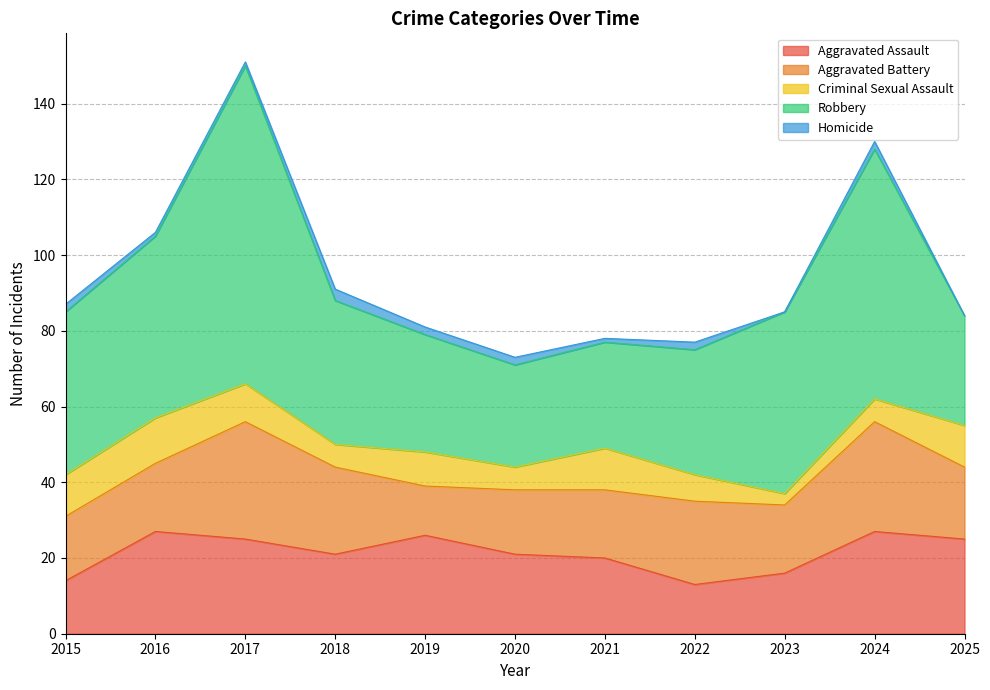

Reading left to right, transcribe all the data shown in this chart.

Aggravated Assault: 14	27	25	21	26	21	20	13	16	27	25
Aggravated Battery: 17	18	31	23	13	17	18	22	18	29	19
Criminal Sexual Assault: 11	12	10	6	9	6	11	7	3	6	11
Robbery: 43	48	84	38	31	27	28	33	48	66	29
Homicide: 2	1	1	3	2	2	1	2	0	2	0